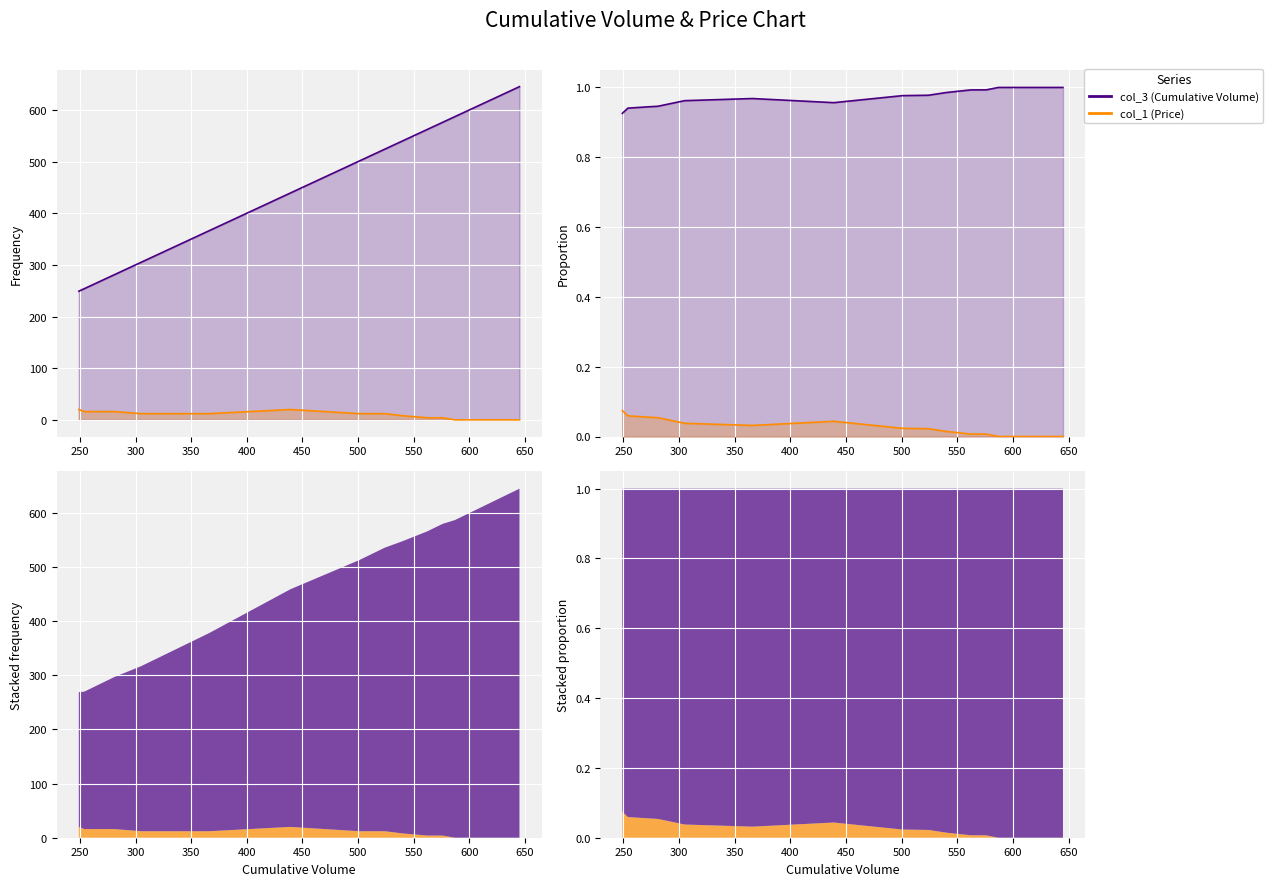

What is the average value of the col_3 (Cumulative Volume) series?

1.0